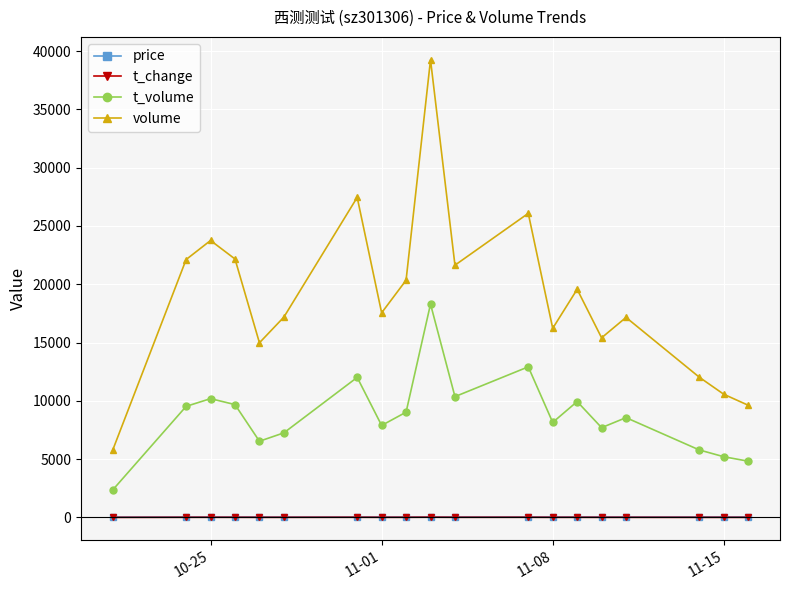

Which series has the largest total across all categories?

volume